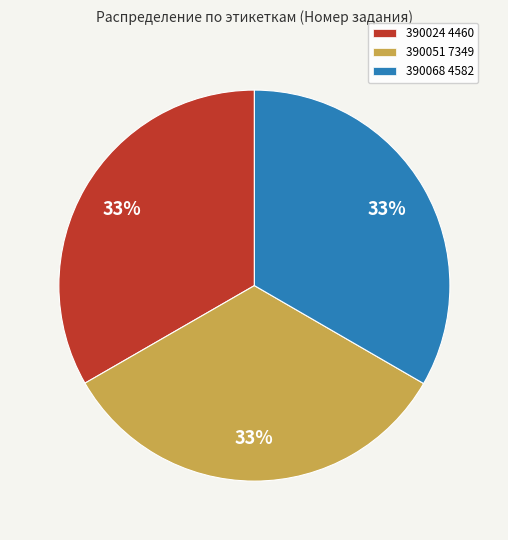

Do 390051 7349 and 390068 4582 together represent more than half of the pie?

Yes